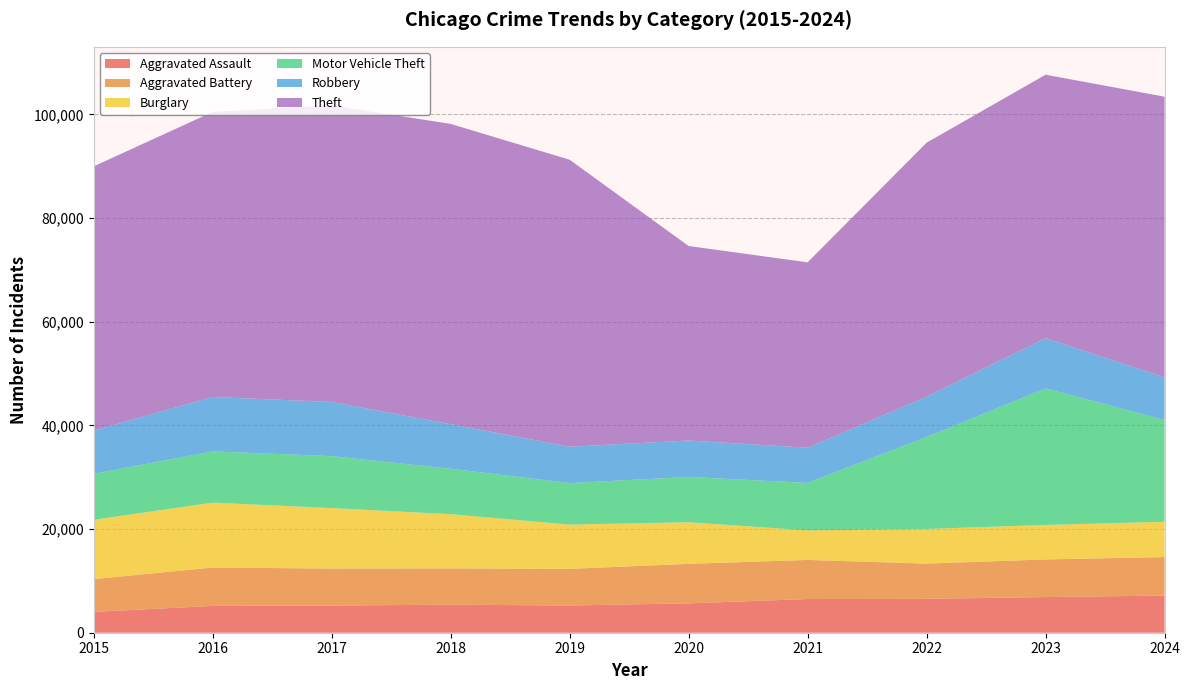

Reading left to right, transcribe all the data shown in this chart.

Aggravated Assault: 4019	5173	5243	5407	5253	5665	6499	6537	6880	7169
Aggravated Battery: 6323	7404	7135	6999	7069	7626	7542	6797	7261	7423
Burglary: 11444	12519	11672	10462	8536	8019	5704	6684	6647	6816
Motor Vehicle Theft: 8865	9885	10017	8766	8005	8742	9158	17740	26344	19641
Robbery: 8339	10496	10449	8602	7017	7026	6779	7778	9693	8211
Theft: 50973	54989	57216	57921	55371	37522	35769	48991	50821	54144